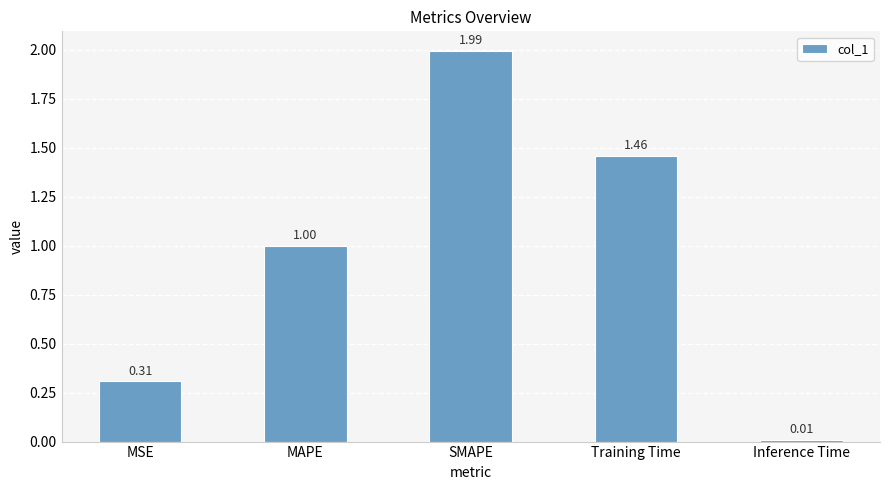

What is the sum of the values at SMAPE and Training Time?

3.5